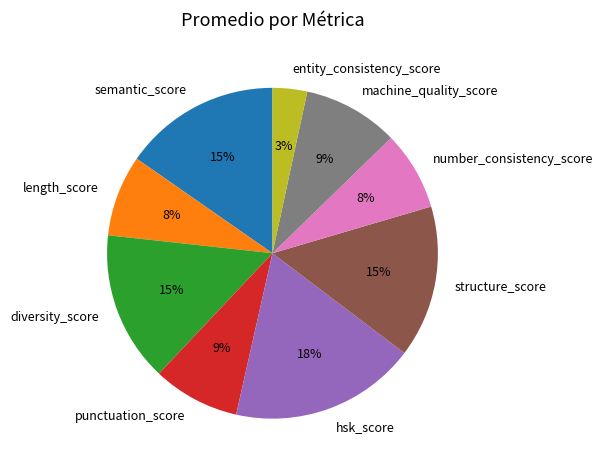

To the nearest percent, what percentage of the pie is semantic_score?

15%